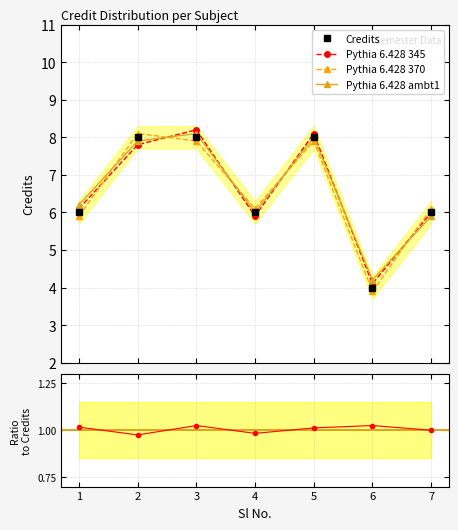

What is the minimum value for Credits?

4.0